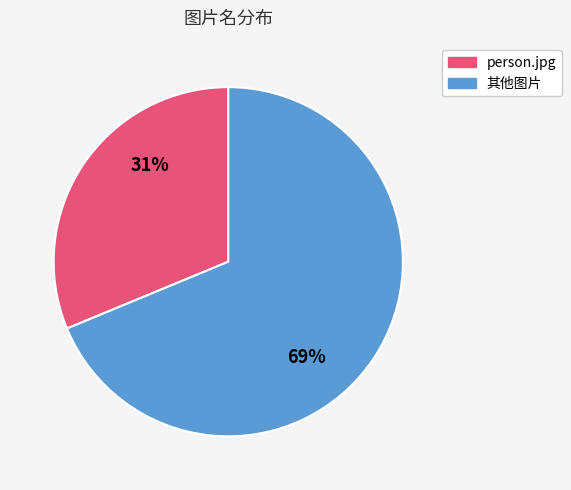

What is the largest slice in the pie chart?

其他图片